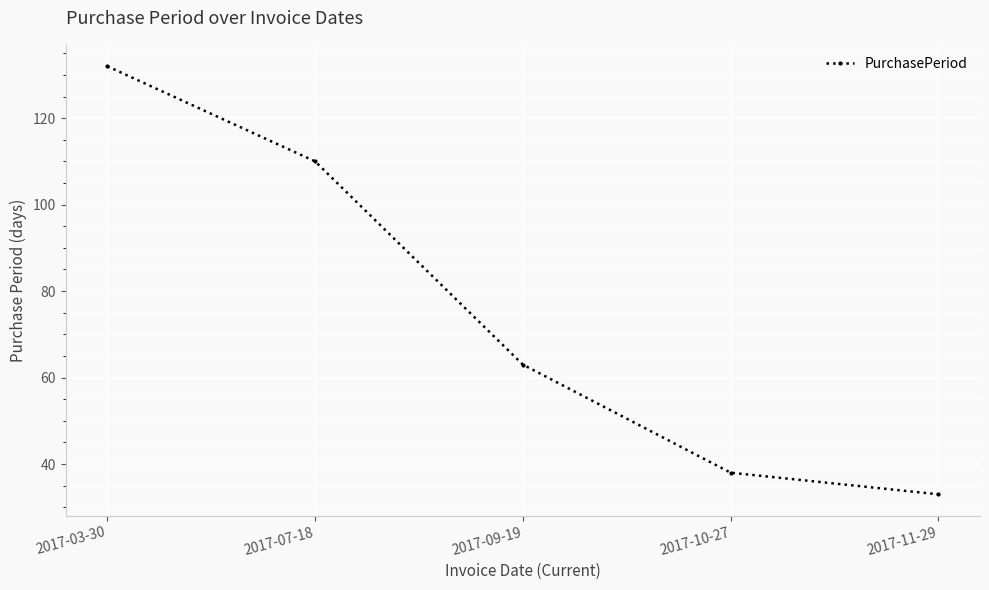

List the labels in order of value, largest first.

2017-03-30, 2017-07-18, 2017-09-19, 2017-10-27, 2017-11-29